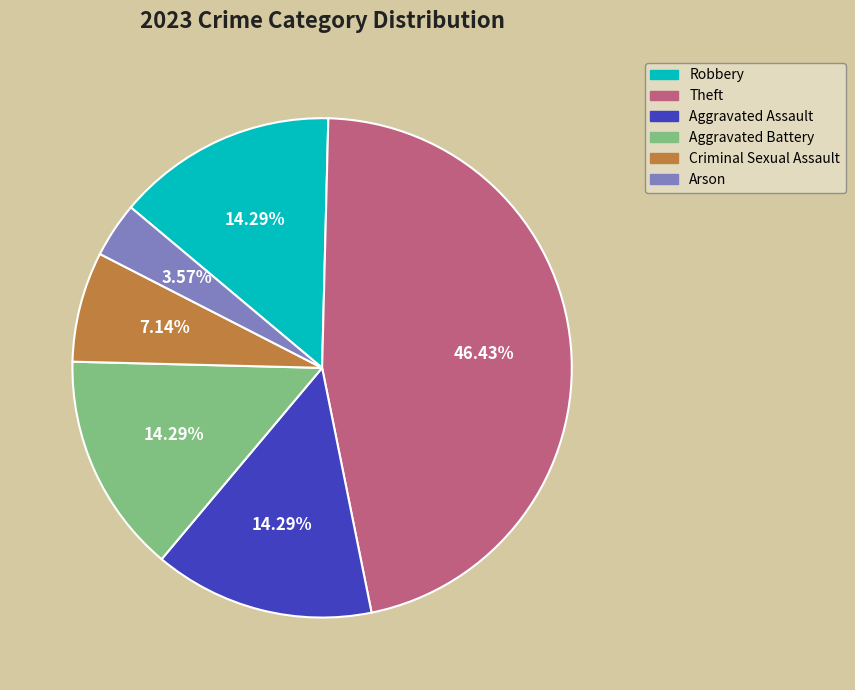

Combined, do Aggravated Battery and Robbery account for over 50%?

No